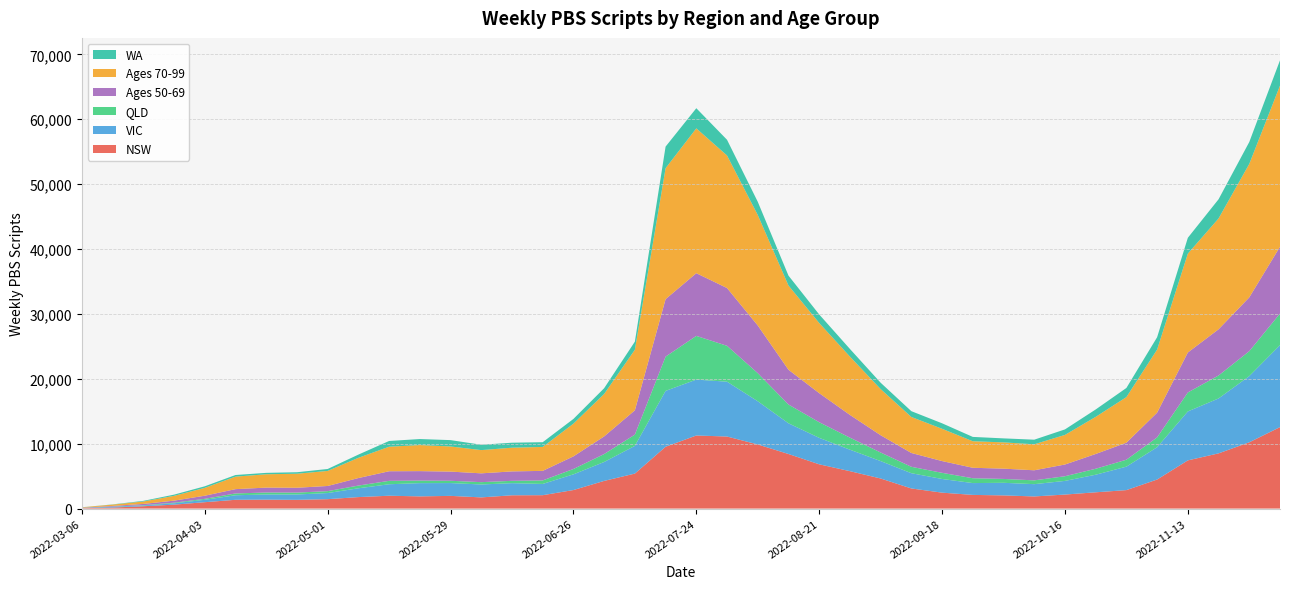

Reading right to left, transcribe all the data shown in this chart.

NSW: 39=12550	38=10210	37=8504	36=7424	35=4473	34=2842	33=2505	32=2157	31=1866	30=2028	29=2104	28=2451	27=3097	26=4633	25=5762	24=6819	23=8407	22=9878	21=11100	20=11260	19=9524	18=5389	17=4261	16=2852	15=2059	14=2044	13=1719	12=1954	11=1875	10=1977	9=1767	8=1446	7=1342	6=1370	5=1349	4=980	3=601	2=358	1=157	0=56
VIC: 39=12630	38=10200	37=8462	36=7541	35=4976	34=3617	33=2708	32=2104	31=1893	30=1940	29=1821	28=2107	27=2350	26=2683	25=3310	24=4077	23=4731	22=6657	21=8451	20=8612	19=8608	18=4272	17=2915	16=2419	15=1734	14=1867	13=1991	12=1973	11=2041	10=1769	9=1356	8=942	7=825	6=797	5=700	4=369	3=211	2=115	1=114	0=37
QLD: 39=4872	38=3842	37=3541	36=2925	35=1520	34=1067	33=920	32=719	31=586	30=596	29=747	28=947	27=988	26=1322	25=1857	24=2409	23=2895	22=4329	21=5529	20=6738	19=5281	18=1733	17=1222	16=826	15=541	14=361	13=358	12=354	11=398	10=523	9=419	8=295	7=292	6=306	5=279	4=149	3=92	2=50	1=33	0=5
Ages 50-69: 39=10290	38=8296	37=7119	36=6158	35=3809	34=2624	33=2277	32=1806	31=1553	30=1586	29=1612	28=1813	27=2129	26=2663	25=3503	24=4479	23=5360	22=7350	21=8903	20=9661	19=8859	18=3747	17=2720	16=1943	15=1474	14=1453	13=1359	12=1413	11=1454	10=1480	9=1158	8=797	7=747	6=755	5=663	4=480	3=317	2=187	1=101	0=30
Ages 70-99: 39=24840	38=20570	37=17080	36=15240	35=9724	34=7026	33=5719	32=4562	31=4006	30=4048	29=4087	28=4976	27=5548	26=7114	25=8990	24=10810	23=12980	22=17030	21=20430	20=22320	19=20180	18=9334	17=6539	16=5042	15=3688	14=3653	13=3581	12=3873	11=4016	10=3781	9=3118	8=2318	7=2162	6=2057	5=1929	4=1212	3=737	2=378	1=206	0=63
WA: 39=3897	38=3372	37=2955	36=2439	35=1901	34=1408	33=1139	32=849	31=709	30=616	29=670	28=844	27=894	26=976	25=1176	24=1318	23=1524	22=2036	21=2416	20=3104	19=3327	18=1247	17=889	16=729	15=731	14=769	13=828	12=979	11=929	10=883	9=496	8=300	7=229	6=215	5=248	4=240	3=187	2=96	1=31	0=7